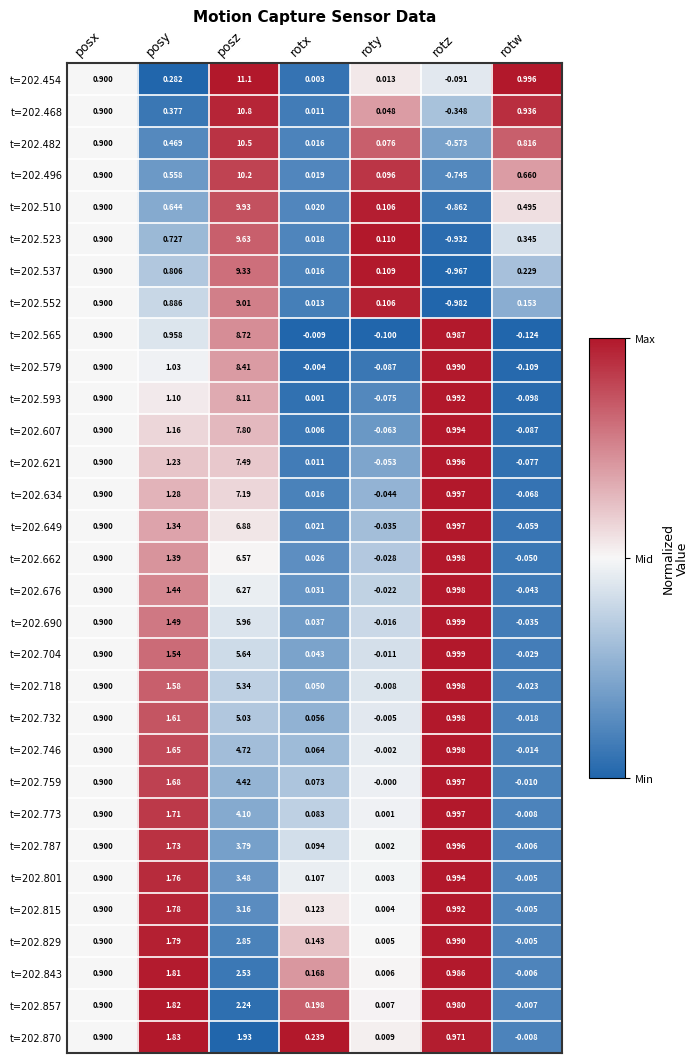

At which category is the sum across all series the highest?

posz